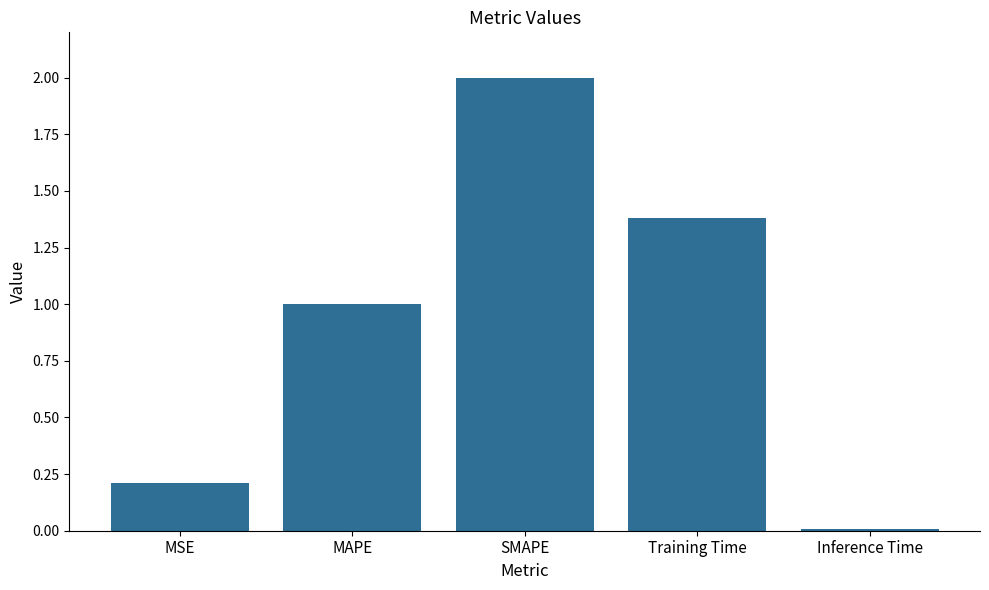

Which category has the highest value across all series?

SMAPE